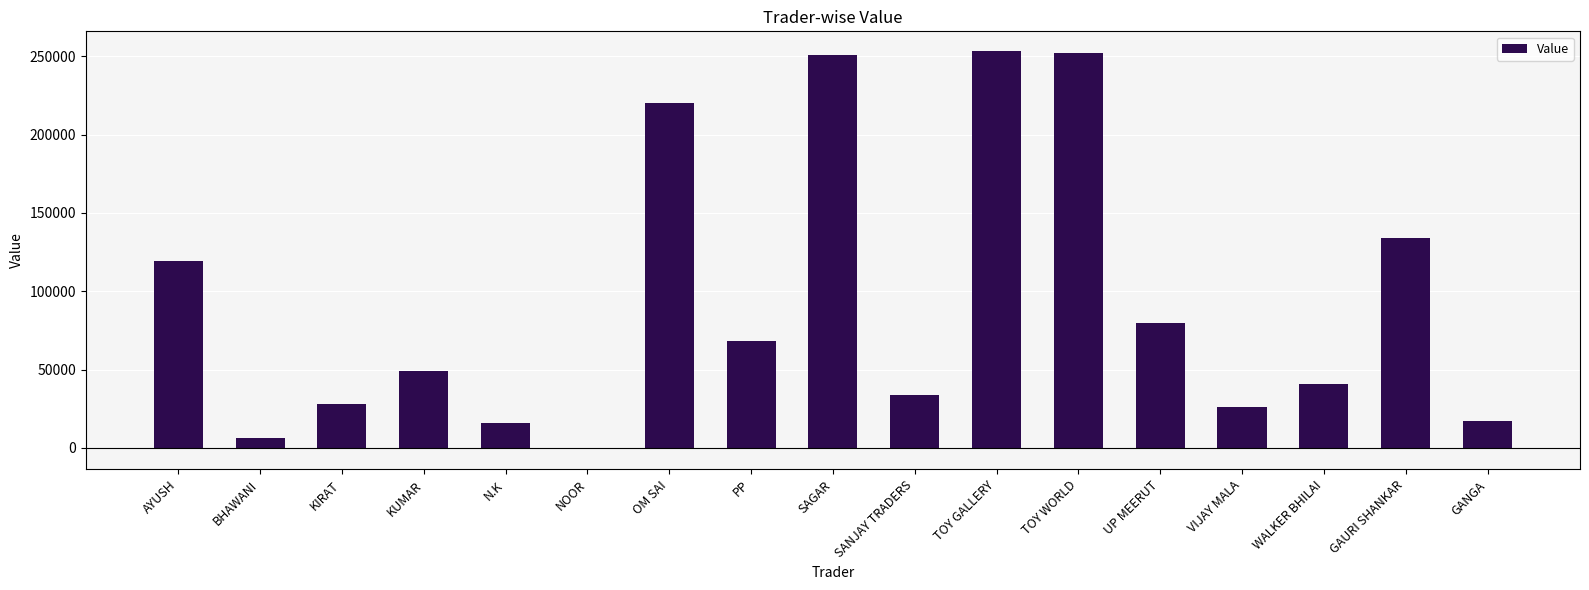

True or false: the data shows 26350 at VIJAY MALA.

True